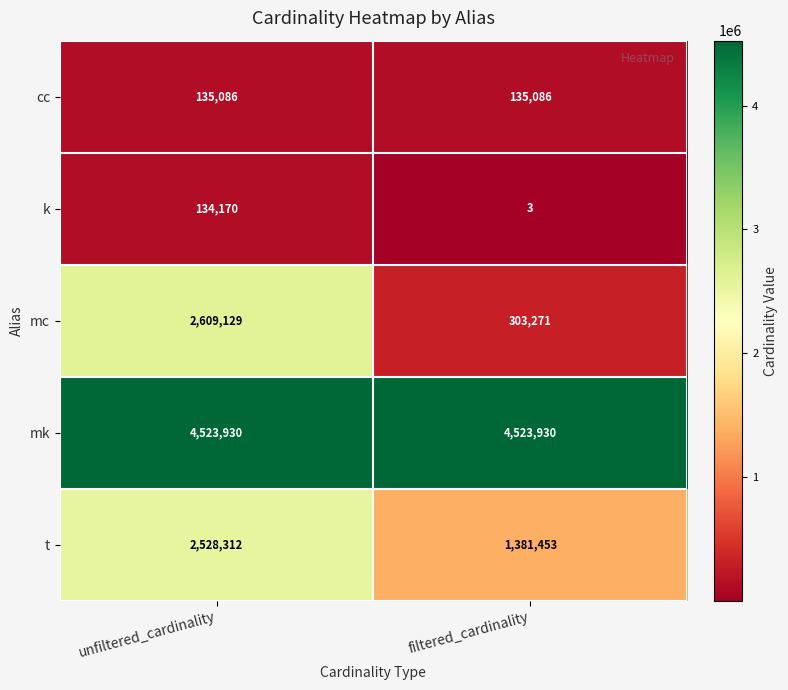

What is the sum of all t values?

3909765